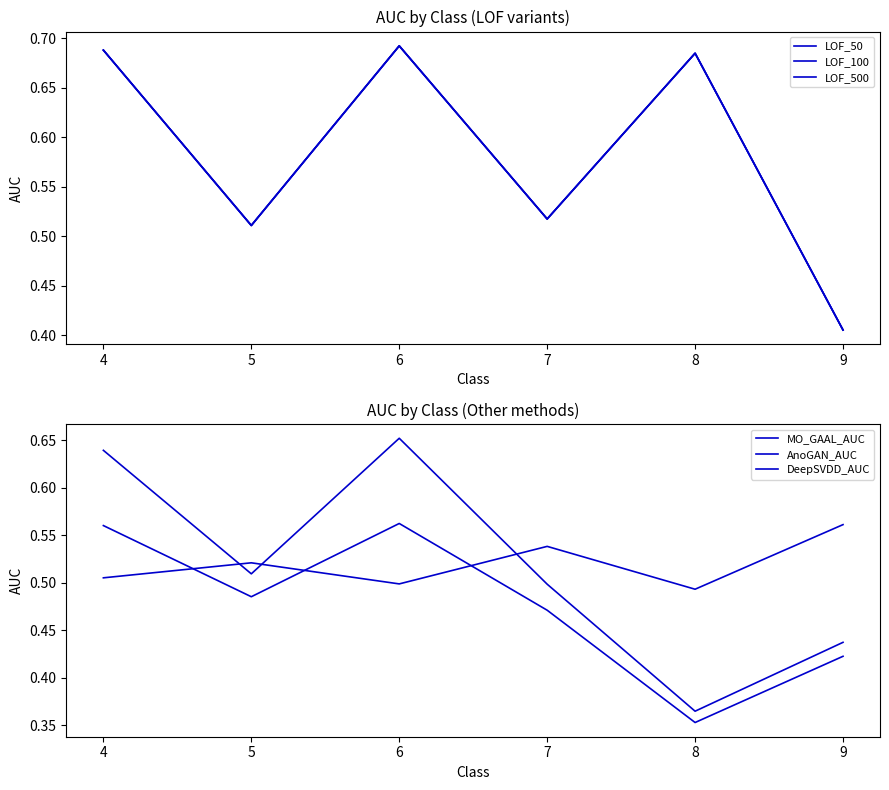

Which series has the widest spread of values?

LOF_500